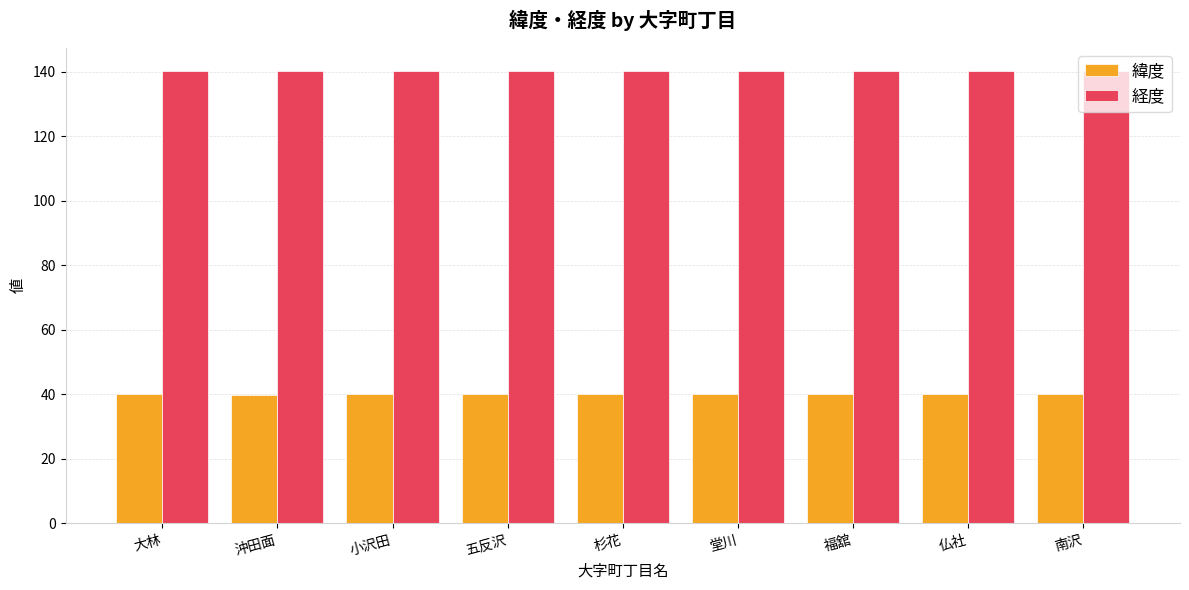

What is the spread (max minus min) of values at 仏社?

100.3